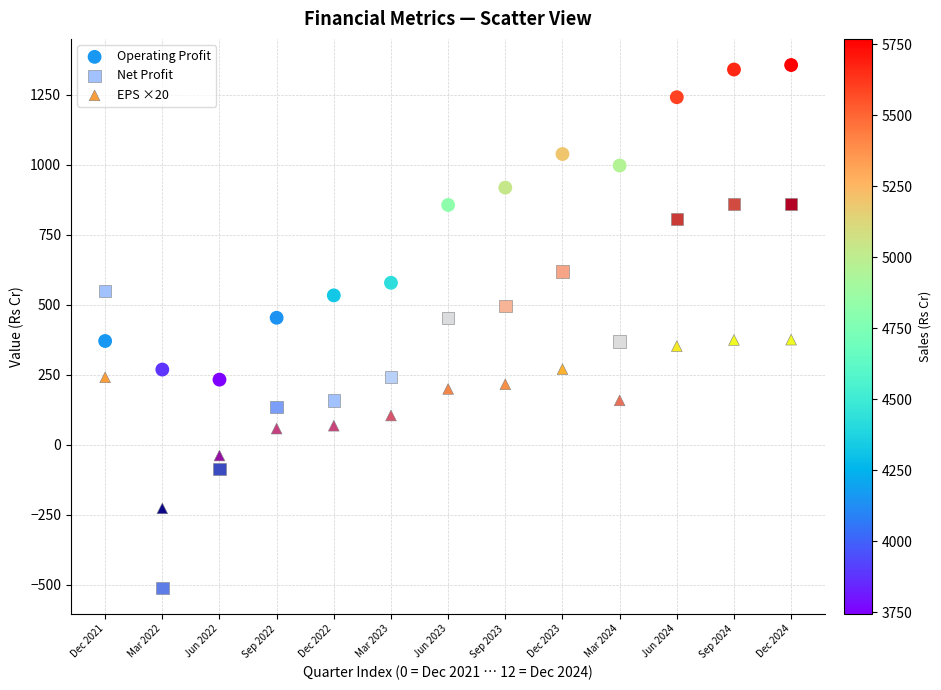

Across all data points, what is the range of Y values (max minus min)?

1868.0